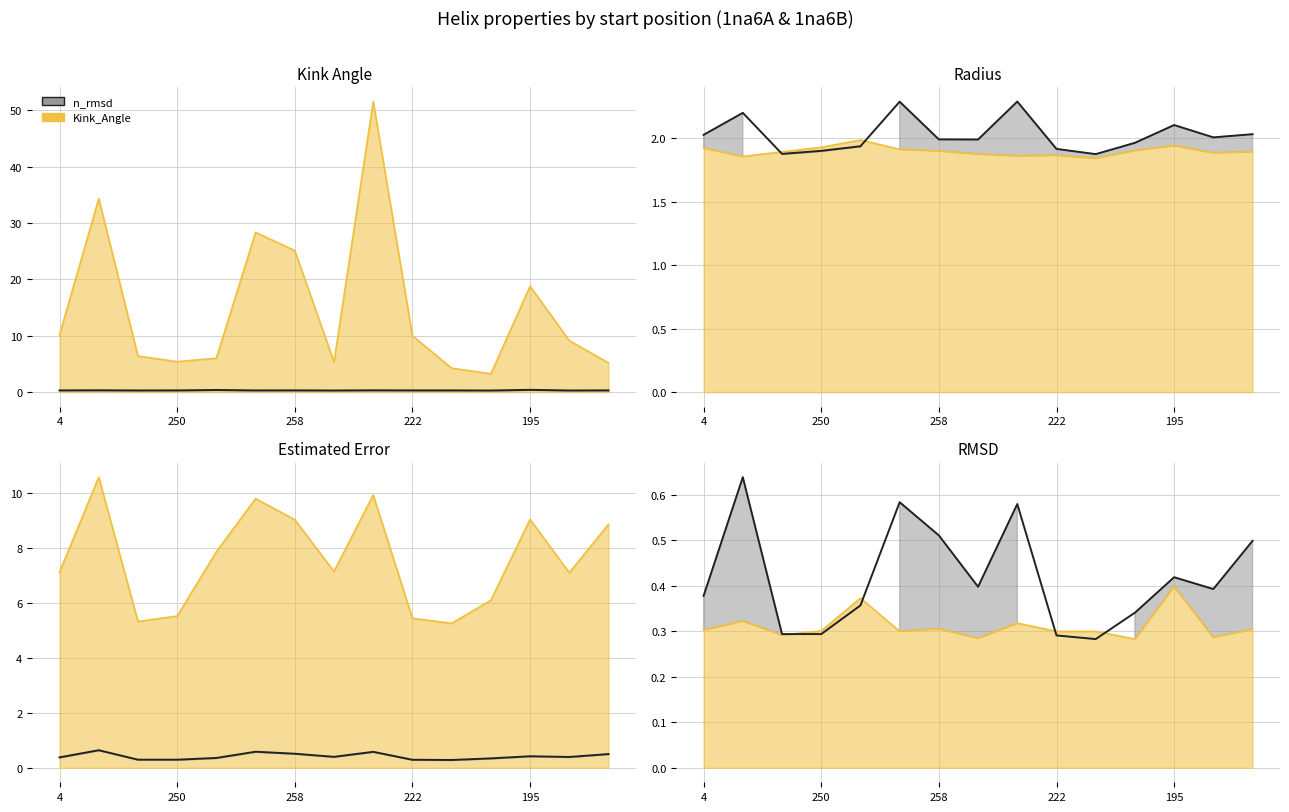

What is the sum of all c_radius values?

30.4